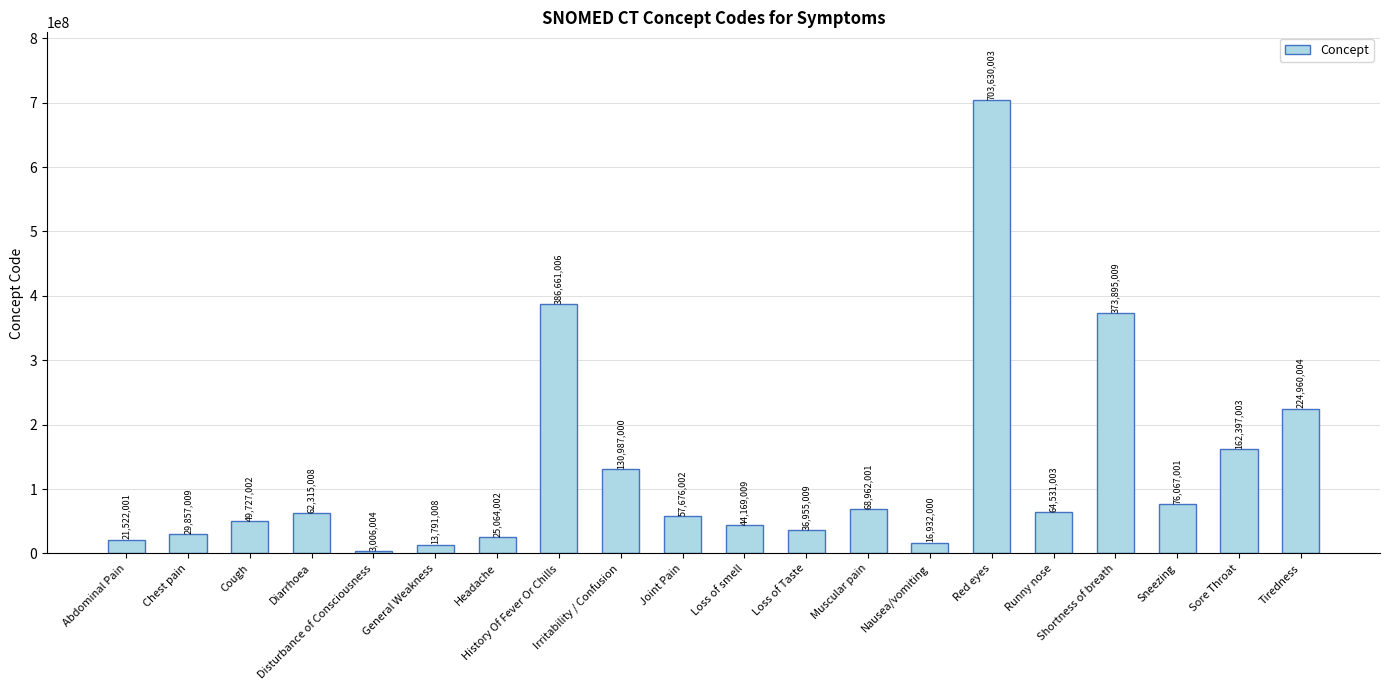

How many bars are there in total?

20